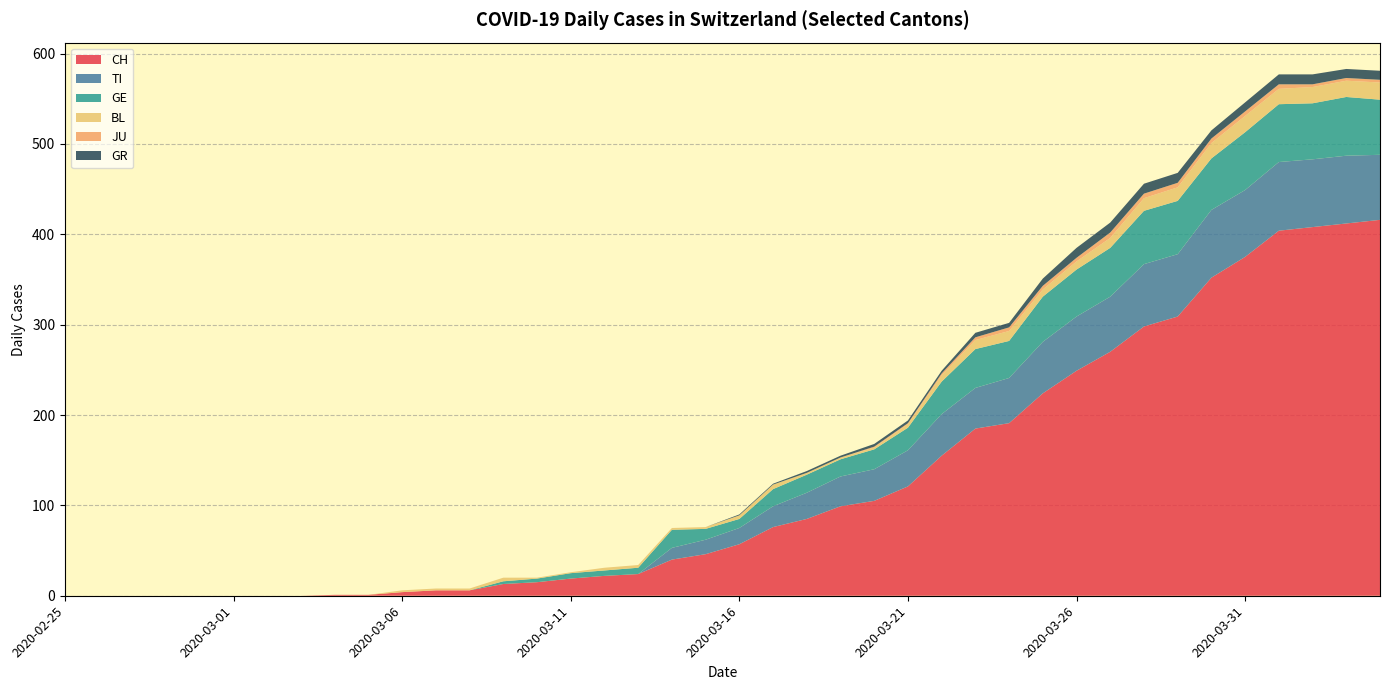

Reading left to right, list all the values displayed in this chart.

CH: 0	0	0	0	0	0	0	0	1	1	4	6	6	13	15	19	22	24	40	46	57	76	85	99	105	121	155	185	191	224	249	270	298	309	352	375	404	408	412	416
TI: 0	0	0	0	0	0	0	0	0	0	0	0	0	0	0	0	0	0	13	16	18	23	29	33	35	40	46	45	50	57	60	61	69	69	75	74	76	75	75	72
GE: 0	0	0	0	0	0	0	0	0	0	0	0	0	3	4	6	6	7	20	12	10	19	20	19	22	25	36	43	41	50	52	54	59	59	57	64	64	62	65	61
BL: 0	0	0	0	0	0	0	0	0	0	2	2	2	4	1	1	3	3	2	2	4	5	2	2	2	4	7	10	11	8	9	11	14	15	17	18	17	18	18	19
JU: 0	0	0	0	0	0	0	0	0	0	0	0	0	0	0	0	0	0	0	0	0	0	0	0	1	1	2	3	4	4	4	6	5	5	5	5	5	3	3	3
GR: 0	0	0	0	0	0	0	0	0	0	0	0	0	0	0	0	0	0	0	0	1	1	2	2	3	3	3	5	5	8	11	11	11	11	9	10	11	11	10	10